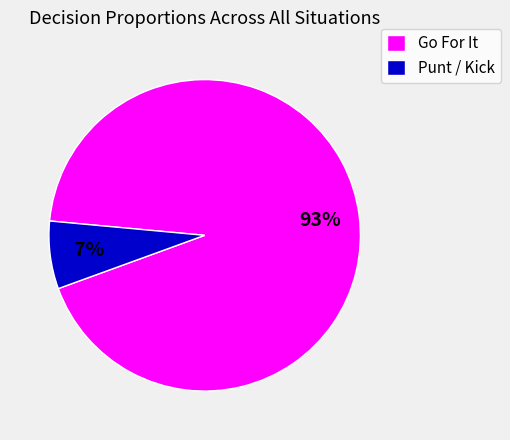

Do Go For It and Punt / Kick together represent more than half of the pie?

Yes